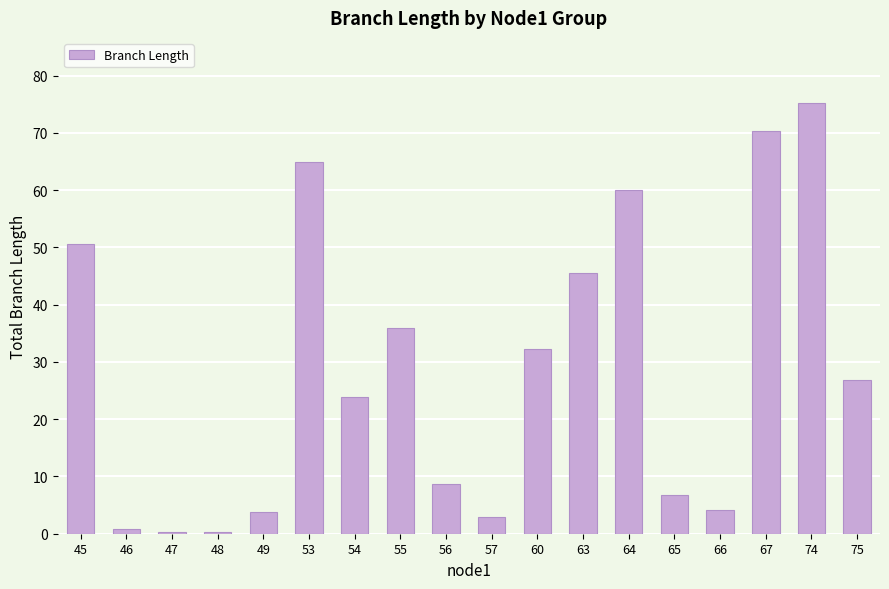

Which label corresponds to the largest value in the chart?

74